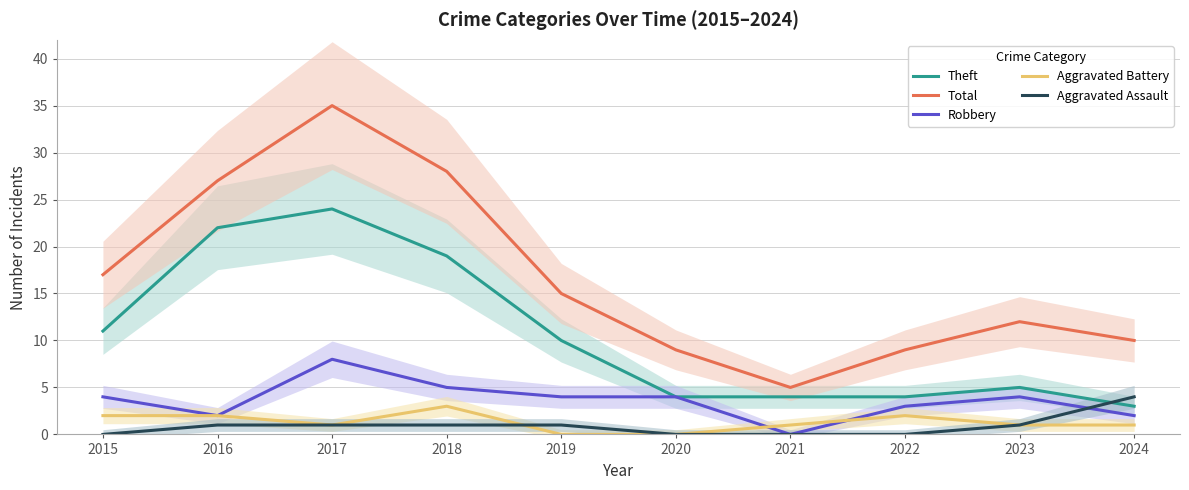

What is the approximate value of Aggravated Assault at 2024?

4